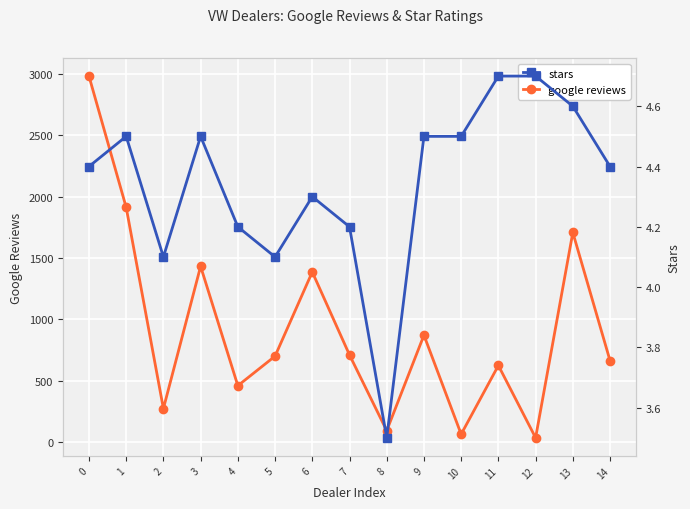

Which series has the widest spread of values?

google reviews